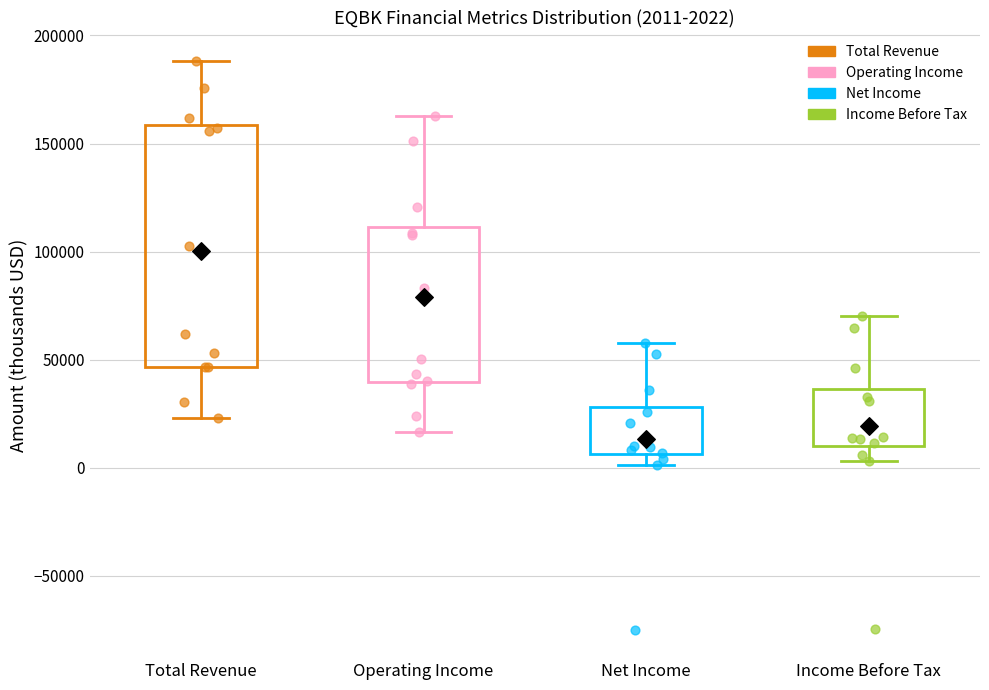

Comparing the boxes themselves (not the whiskers), which one is the tallest?

Total Revenue